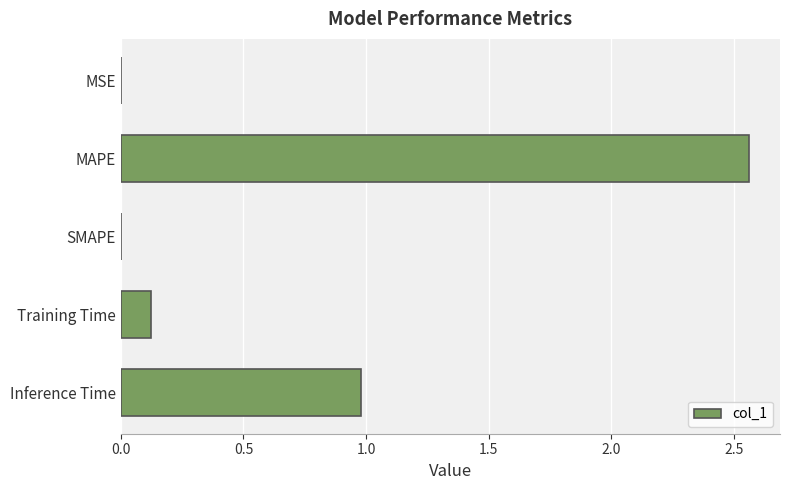

The chart shows a value of 0.9 at SMAPE. True or false?

False